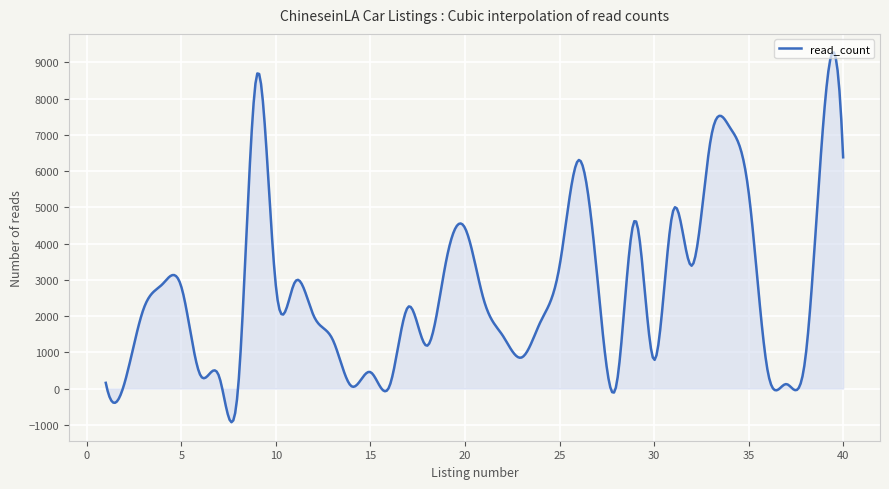

What is the greatest value displayed?

9276.0